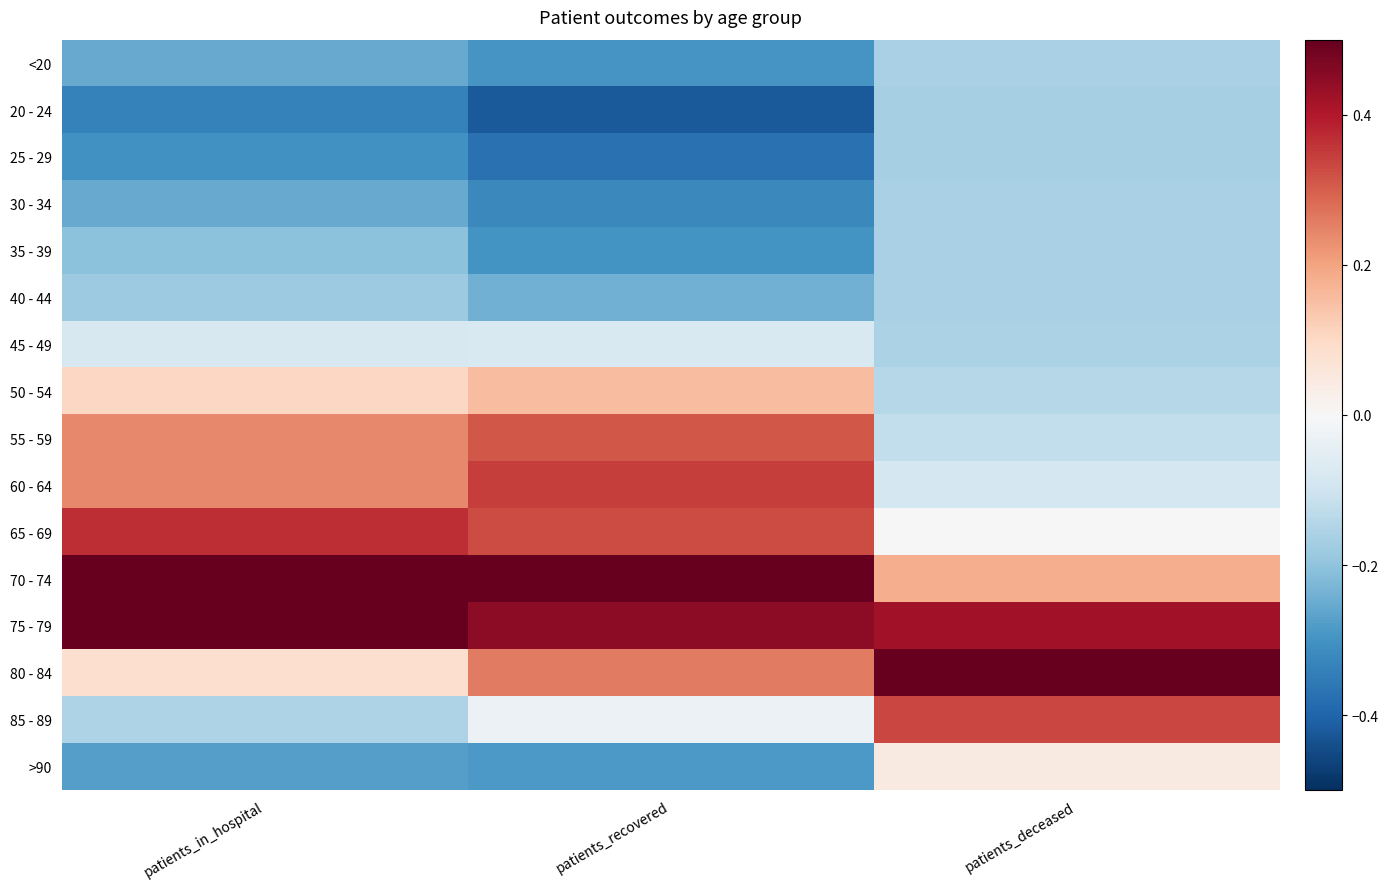

Reading left to right, list all the values displayed in this chart.

<20: patients_in_hospital=-0.3	patients_recovered=-0.3	patients_deceased=-0.2
20 - 24: patients_in_hospital=-0.3	patients_recovered=-0.4	patients_deceased=-0.2
25 - 29: patients_in_hospital=-0.3	patients_recovered=-0.4	patients_deceased=-0.2
30 - 34: patients_in_hospital=-0.3	patients_recovered=-0.3	patients_deceased=-0.2
35 - 39: patients_in_hospital=-0.2	patients_recovered=-0.3	patients_deceased=-0.2
40 - 44: patients_in_hospital=-0.2	patients_recovered=-0.2	patients_deceased=-0.2
45 - 49: patients_in_hospital=-0.1	patients_recovered=-0.1	patients_deceased=-0.2
50 - 54: patients_in_hospital=0.1	patients_recovered=0.2	patients_deceased=-0.1
55 - 59: patients_in_hospital=0.2	patients_recovered=0.3	patients_deceased=-0.1
60 - 64: patients_in_hospital=0.2	patients_recovered=0.3	patients_deceased=-0.1
65 - 69: patients_in_hospital=0.4	patients_recovered=0.3	patients_deceased=0.0
70 - 74: patients_in_hospital=0.5	patients_recovered=0.5	patients_deceased=0.2
75 - 79: patients_in_hospital=0.5	patients_recovered=0.4	patients_deceased=0.4
80 - 84: patients_in_hospital=0.1	patients_recovered=0.3	patients_deceased=0.5
85 - 89: patients_in_hospital=-0.2	patients_recovered=-0.0	patients_deceased=0.3
>90: patients_in_hospital=-0.3	patients_recovered=-0.3	patients_deceased=0.0